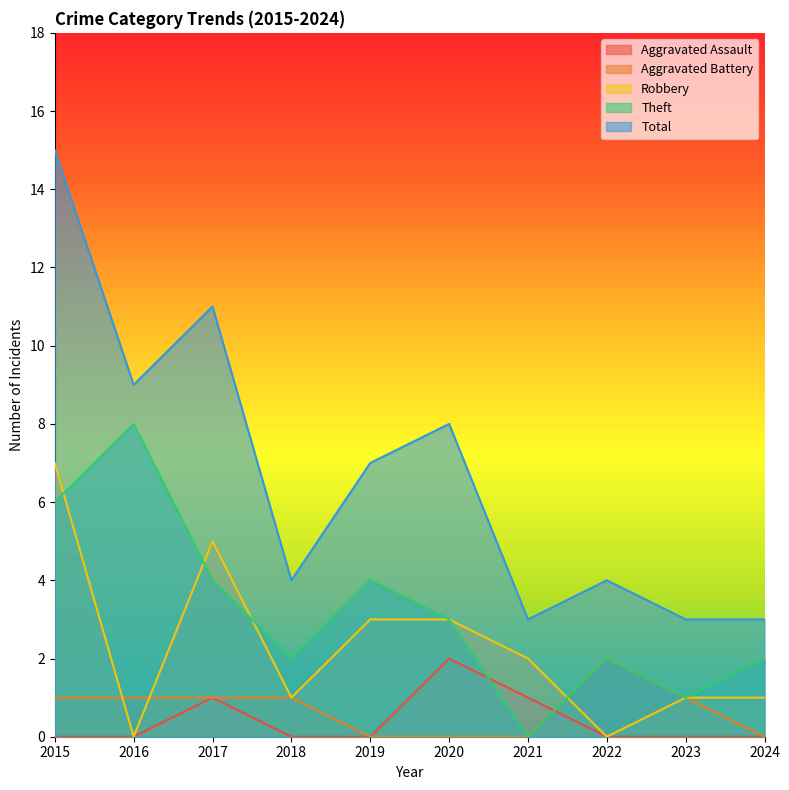

At which category does Robbery reach its first local peak?

2017